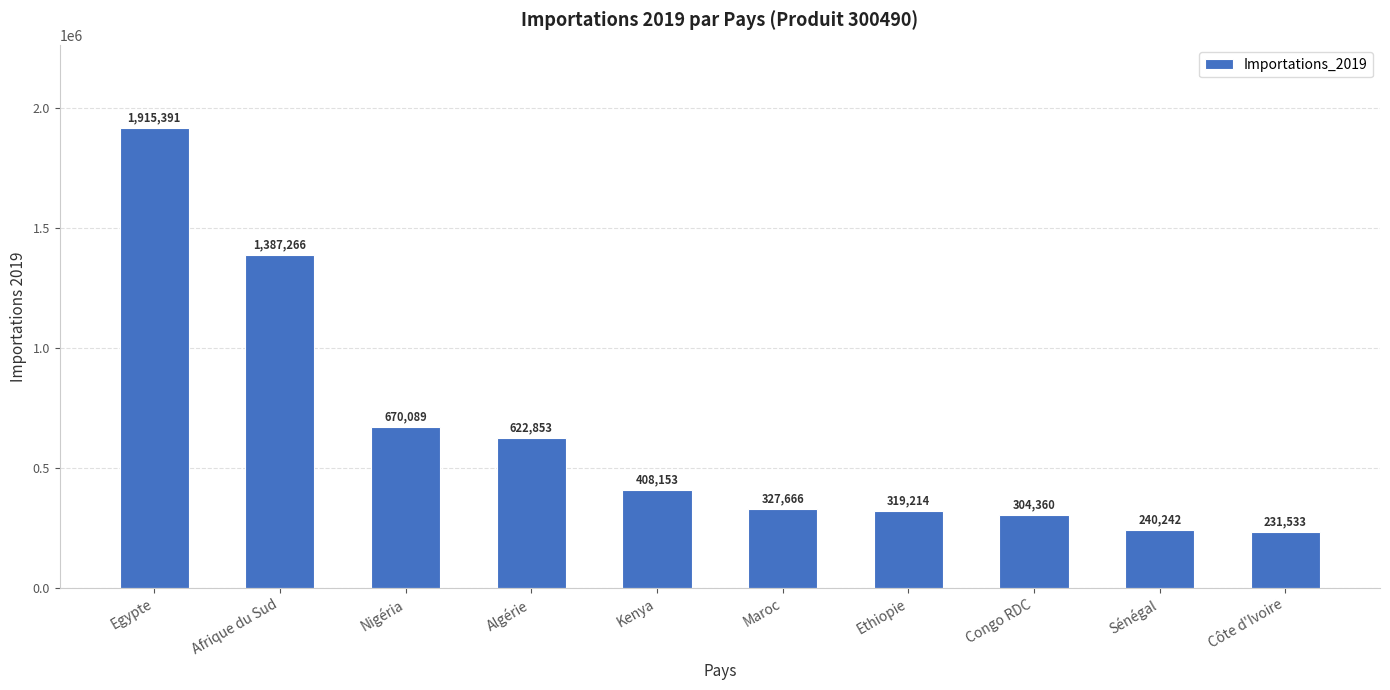

What is the average value?

642677